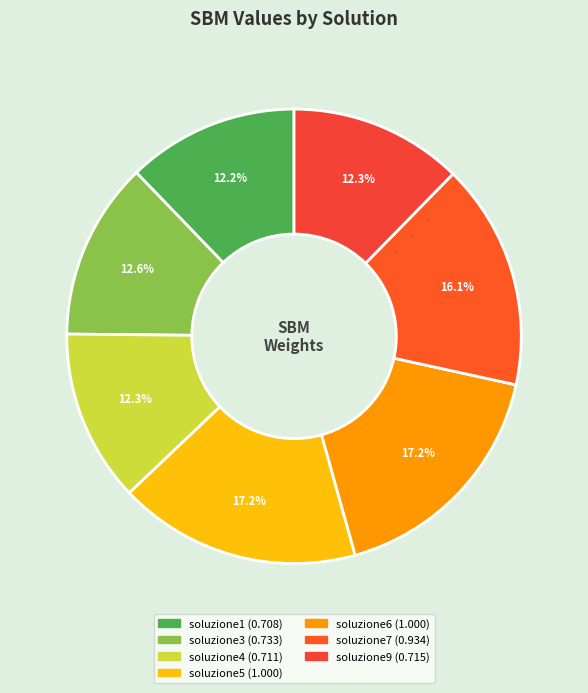

To the nearest percent, what is the difference between the largest and smallest slice percentages?

5%